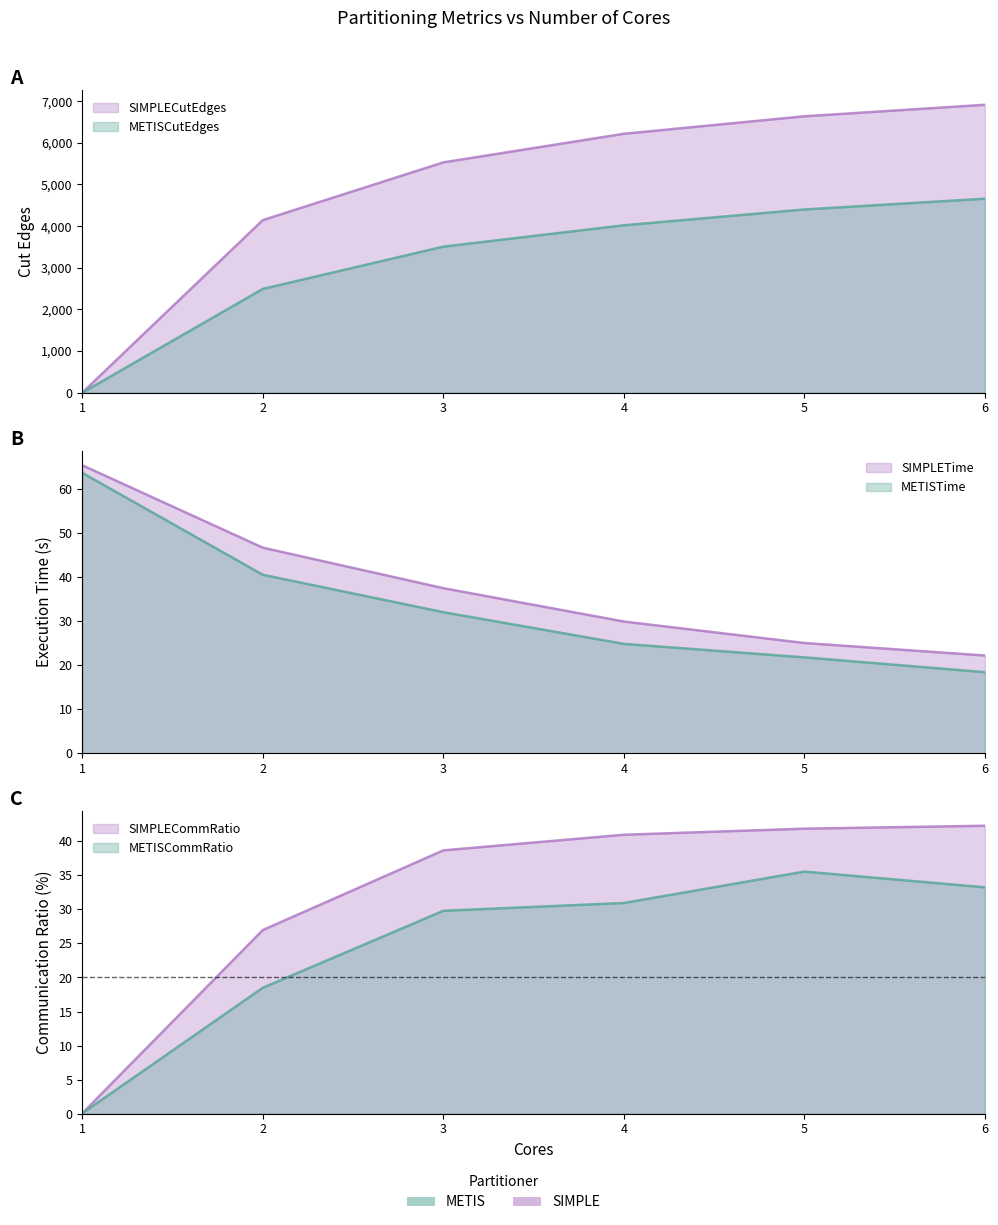

Reading left to right, list all the values displayed in this chart.

METISCutEdges: 0.0	2491.7	3506.9	4019.4	4399.4	4657.7
SIMPLECutEdges: 0.0	4143.3	5529.7	6216.3	6636.4	6912.7
METISTime: 63.8	40.6	32.1	24.9	21.8	18.4
SIMPLETime: 65.5	46.8	37.5	29.9	25.1	22.2
METISCommRatio: 0.0	18.5	29.8	30.9	35.5	33.2
SIMPLECommRatio: 0.0	27.0	38.7	41.0	41.8	42.3